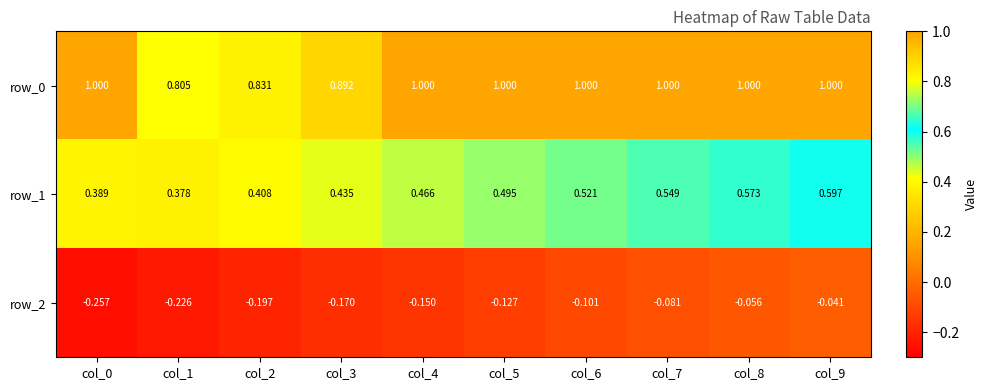

Is the value of row_0 at col_7 greater than the value of row_1 at col_8?

Yes